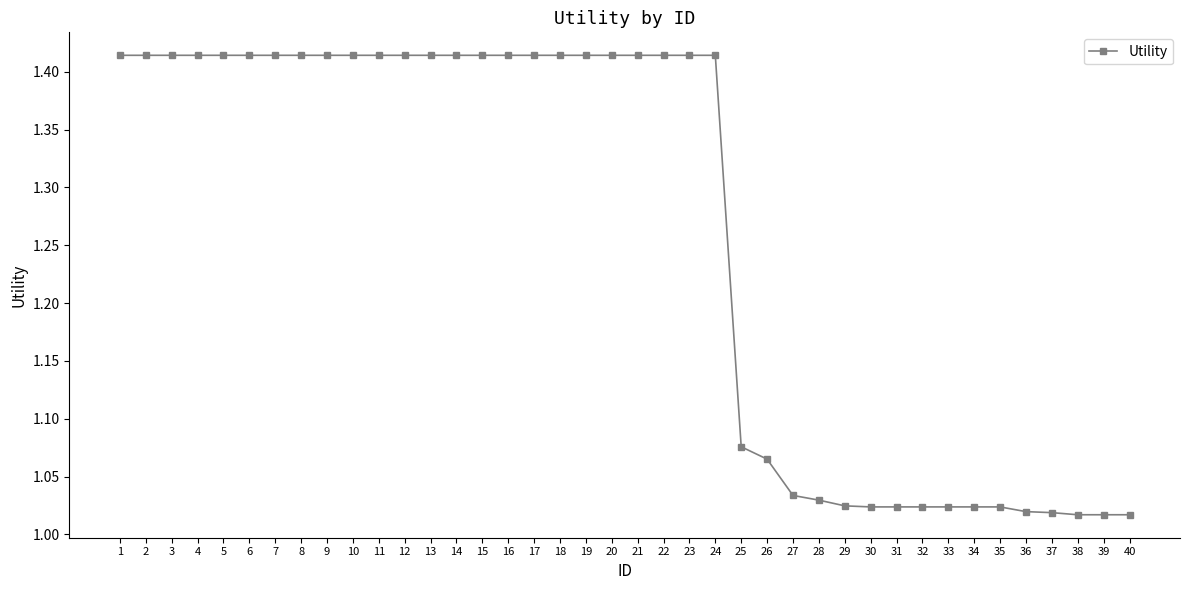

What is the change in value from 12 to 38?

-0.4